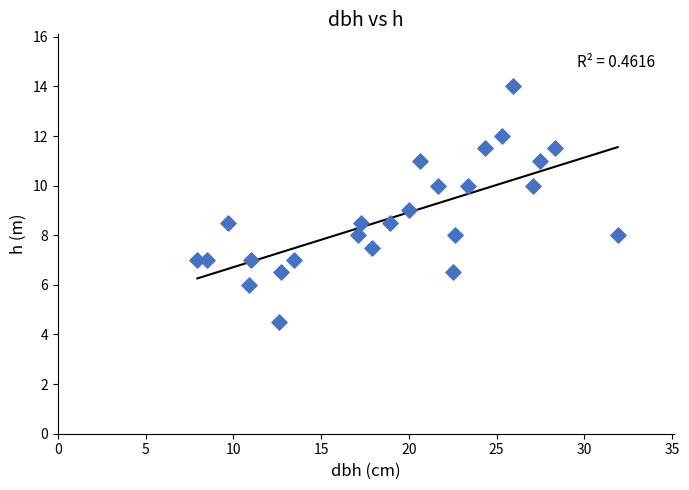

What is the range of X values (max minus min)?

23.9